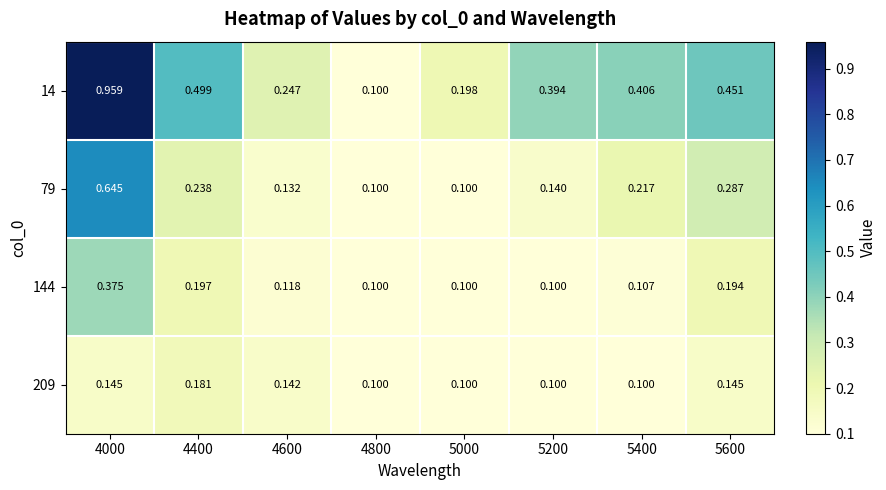

Reading left to right, what are all the values shown in this chart?

14: 4000=1.0	4400=0.5	4600=0.2	4800=0.1	5000=0.2	5200=0.4	5400=0.4	5600=0.5
79: 4000=0.6	4400=0.2	4600=0.1	4800=0.1	5000=0.1	5200=0.1	5400=0.2	5600=0.3
144: 4000=0.4	4400=0.2	4600=0.1	4800=0.1	5000=0.1	5200=0.1	5400=0.1	5600=0.2
209: 4000=0.1	4400=0.2	4600=0.1	4800=0.1	5000=0.1	5200=0.1	5400=0.1	5600=0.1